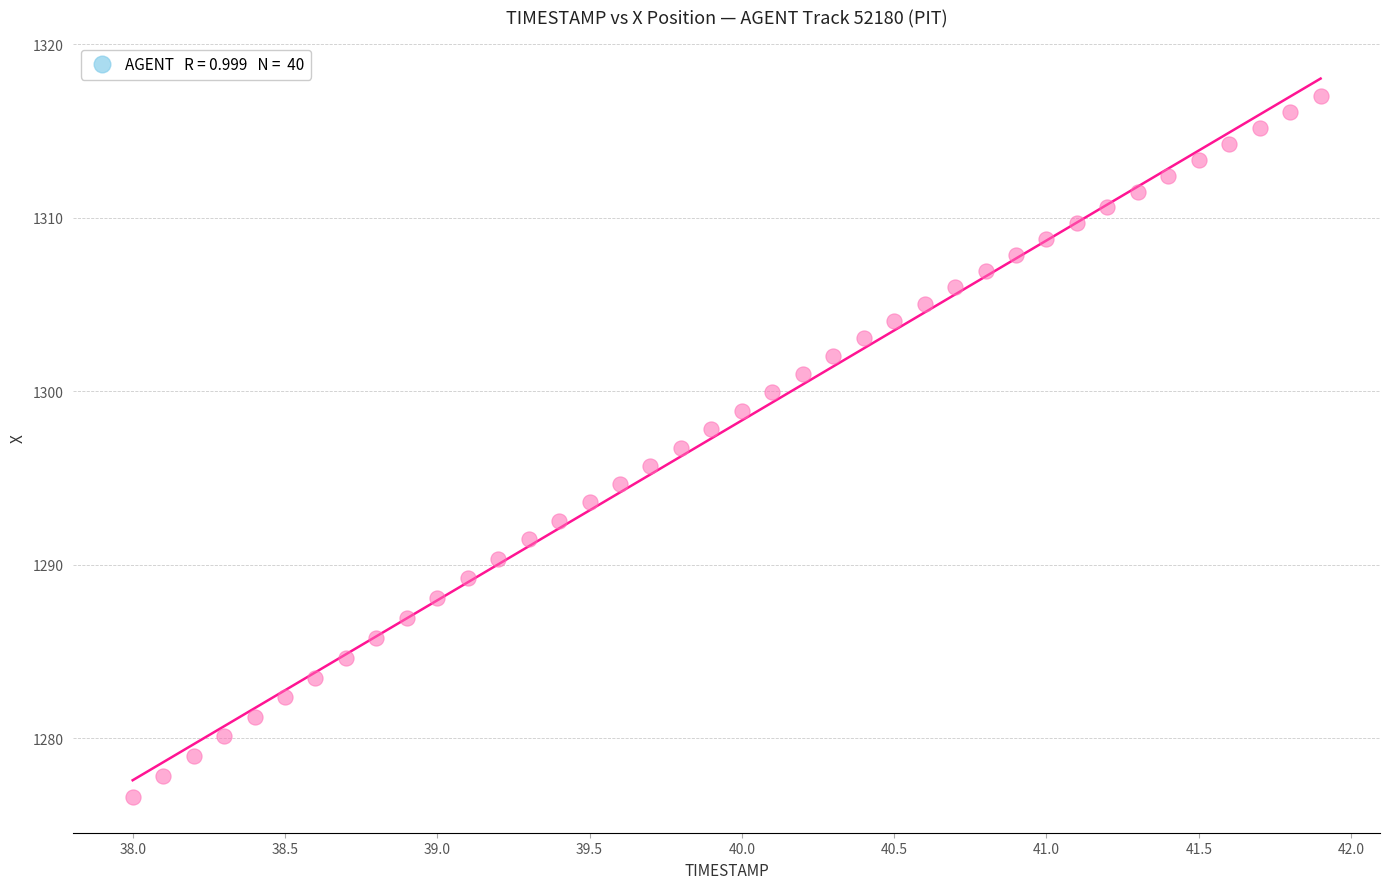

What is the range of X values (max minus min)?

3.9